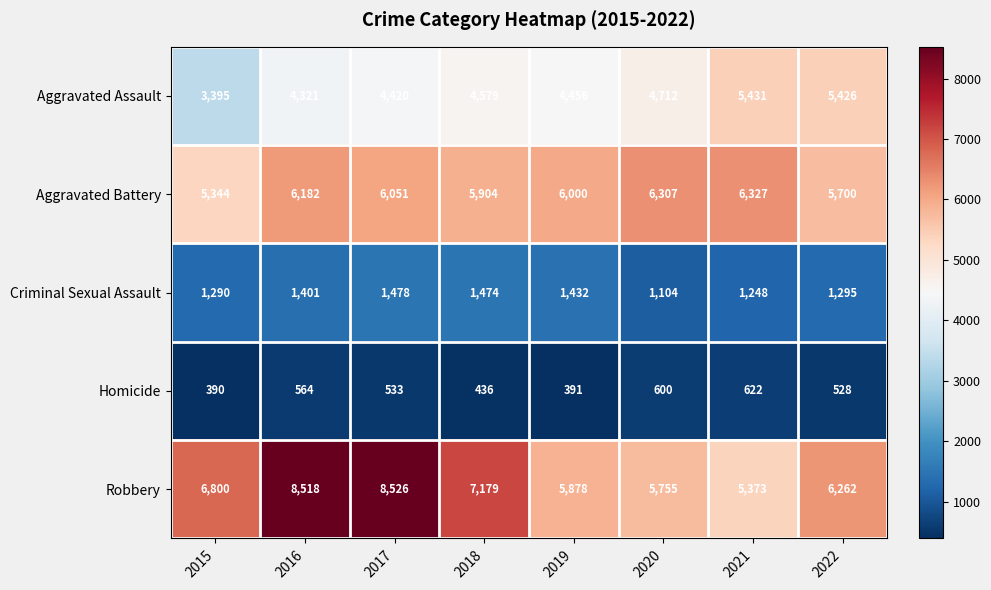

What is the difference between the maximum and second lowest values in the Aggravated Assault series?

1110